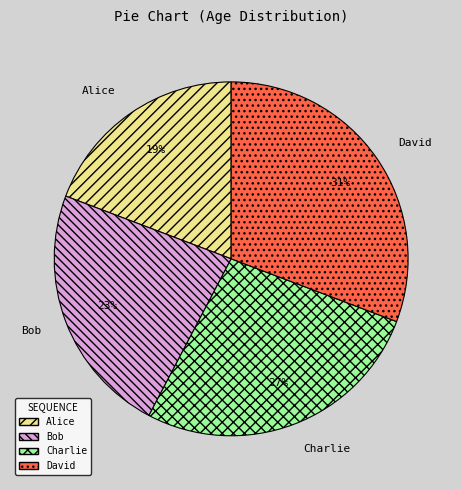

Approximately how many times larger is the value at Alice compared to Charlie?

0.7